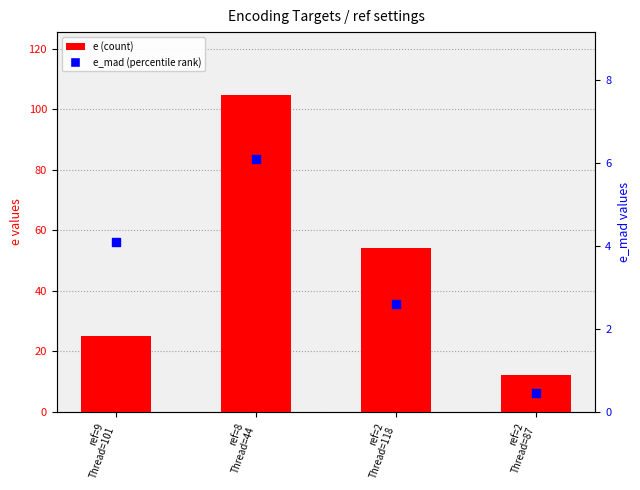

Which series has the largest total across all categories?

e (count)